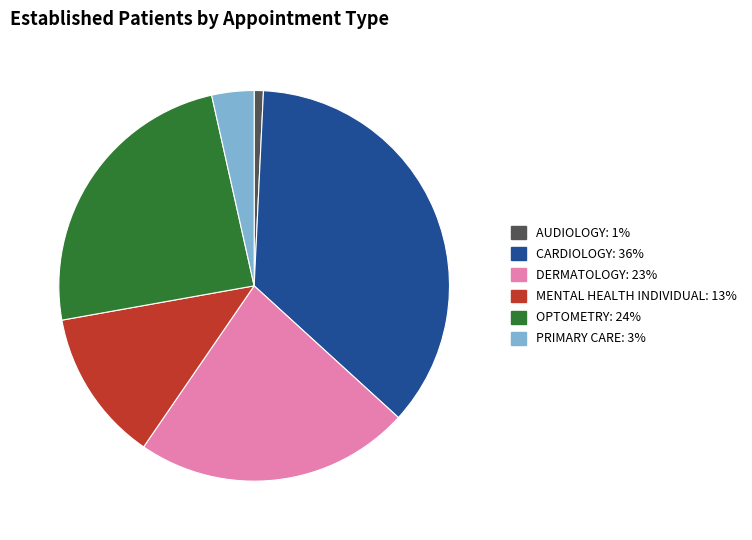

Which slice is the largest?

CARDIOLOGY